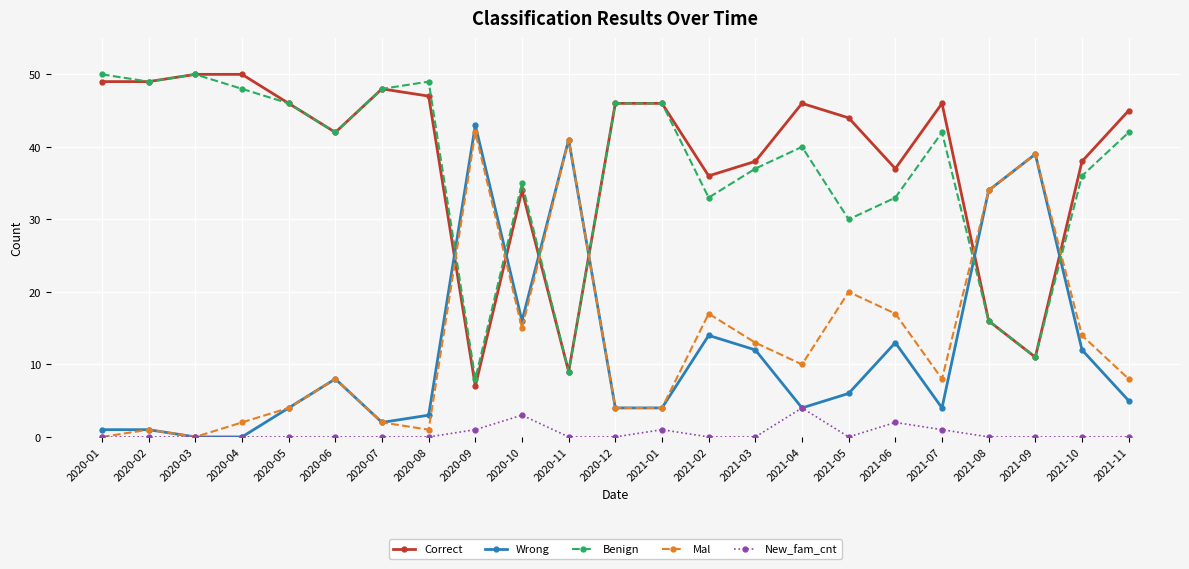

What is the label of the 19th point from the right?

2020-05